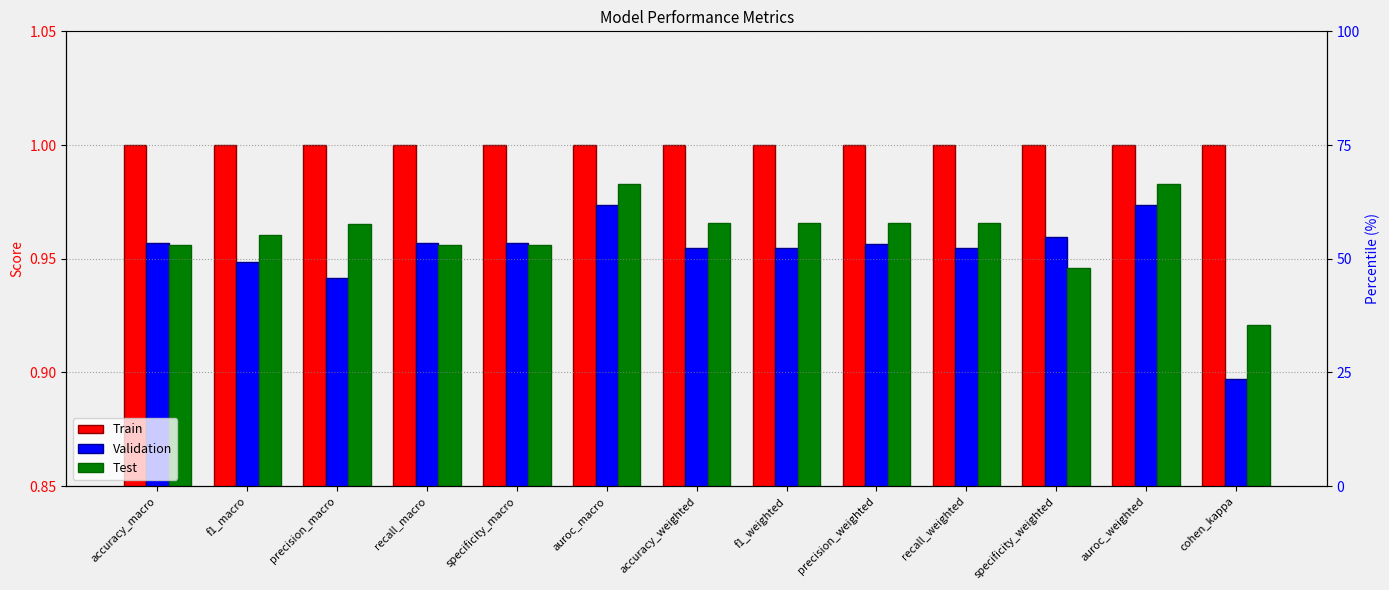

True or false: Validation has a value of 1.4 at accuracy_macro.

False